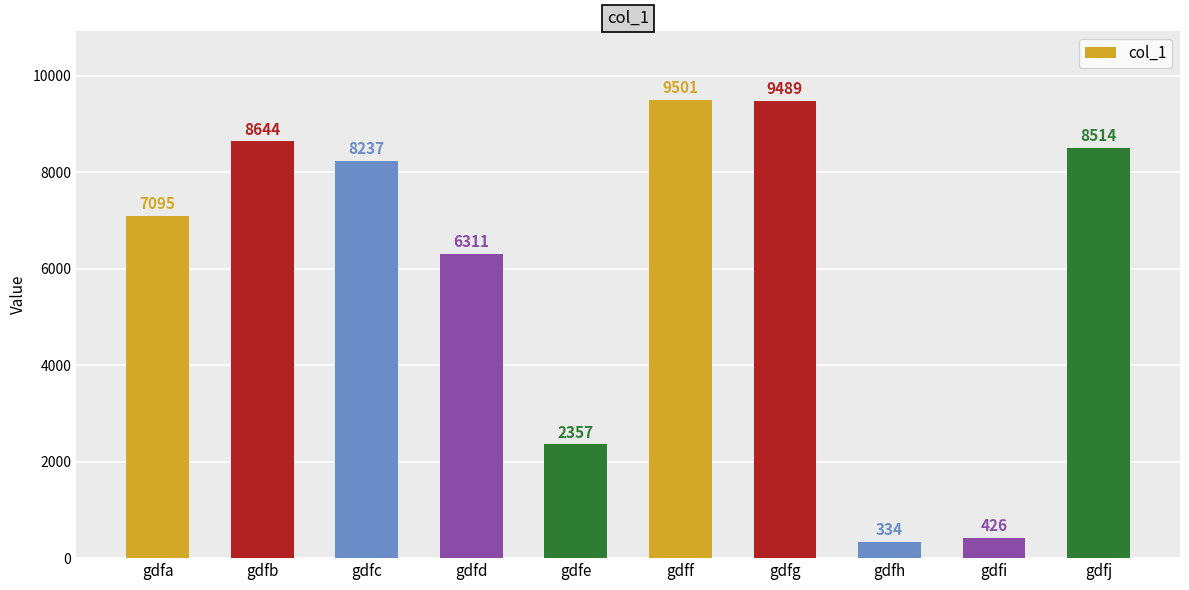

Is it true that the value at gdfg is 9489?

True